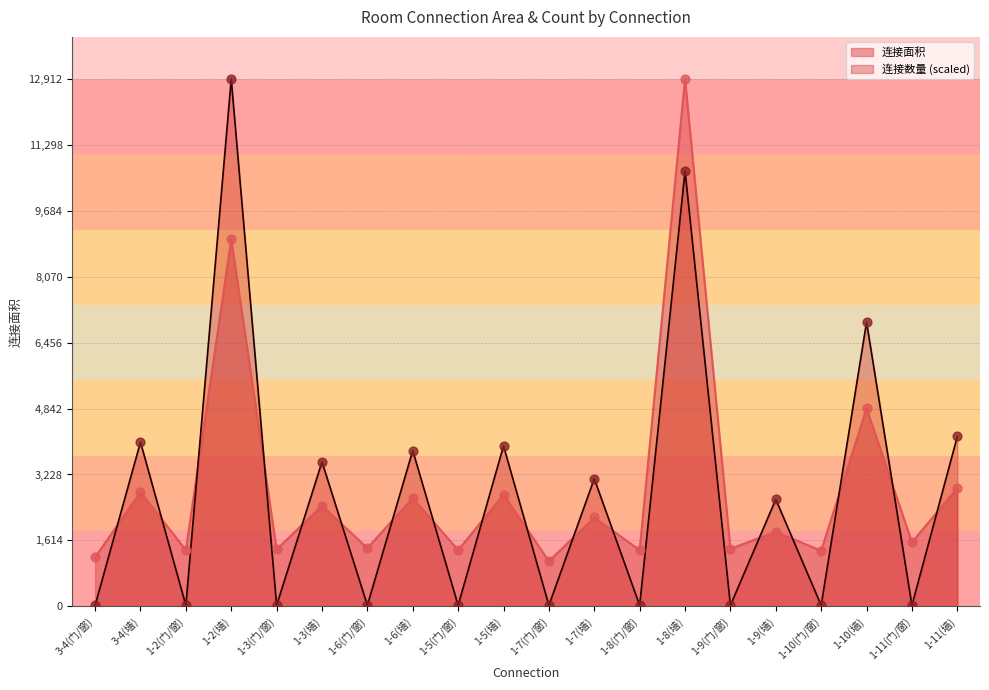

Is the value of 连接数量 at 3-4(门/窗) greater than the value of 连接面积 at 3-4(门/窗)?

No